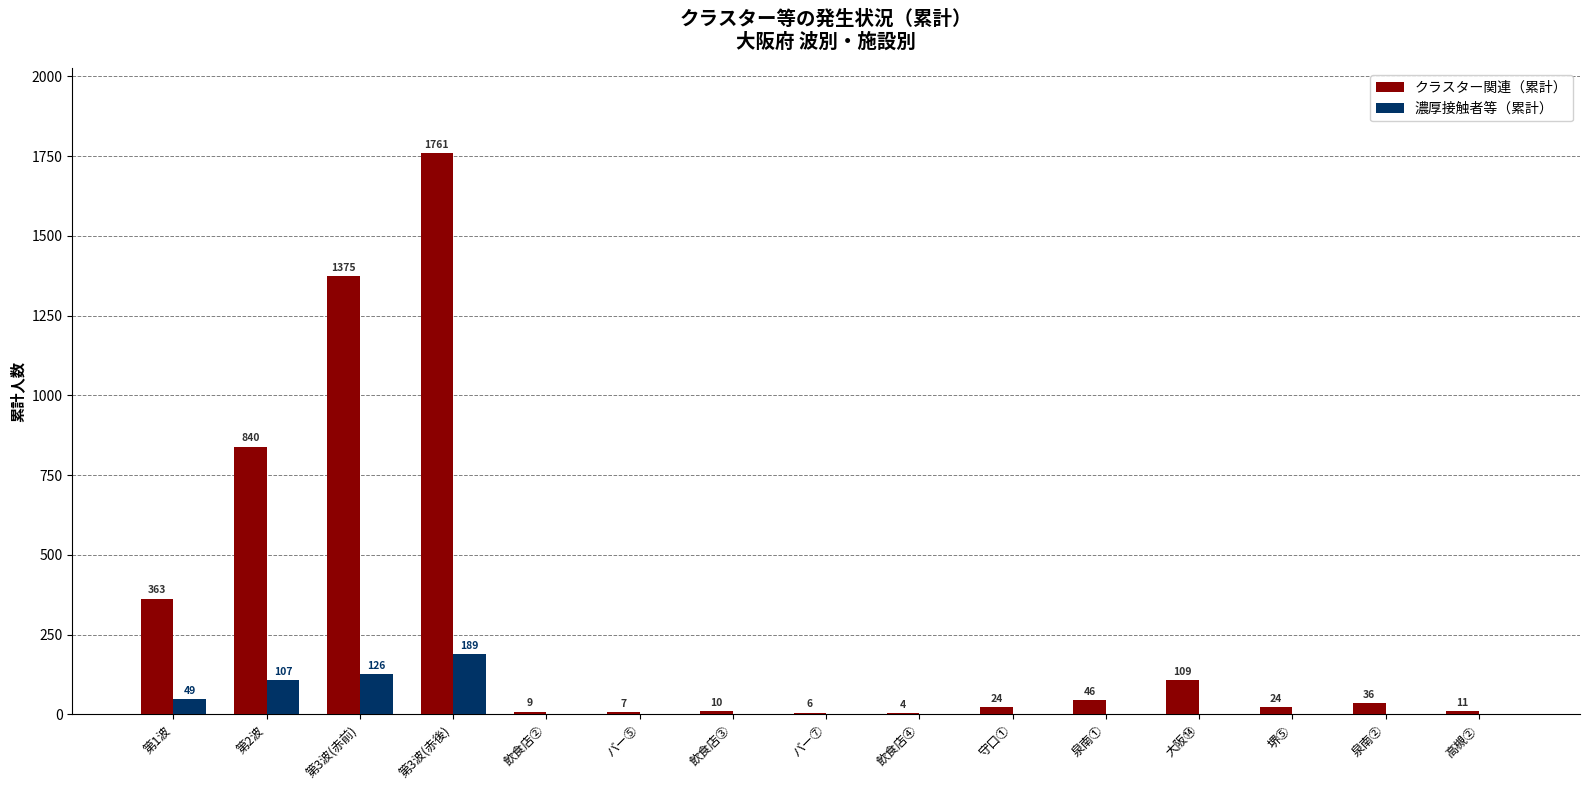

Where is 濃厚接触者等（累計） nearest to the value 94?

第2波